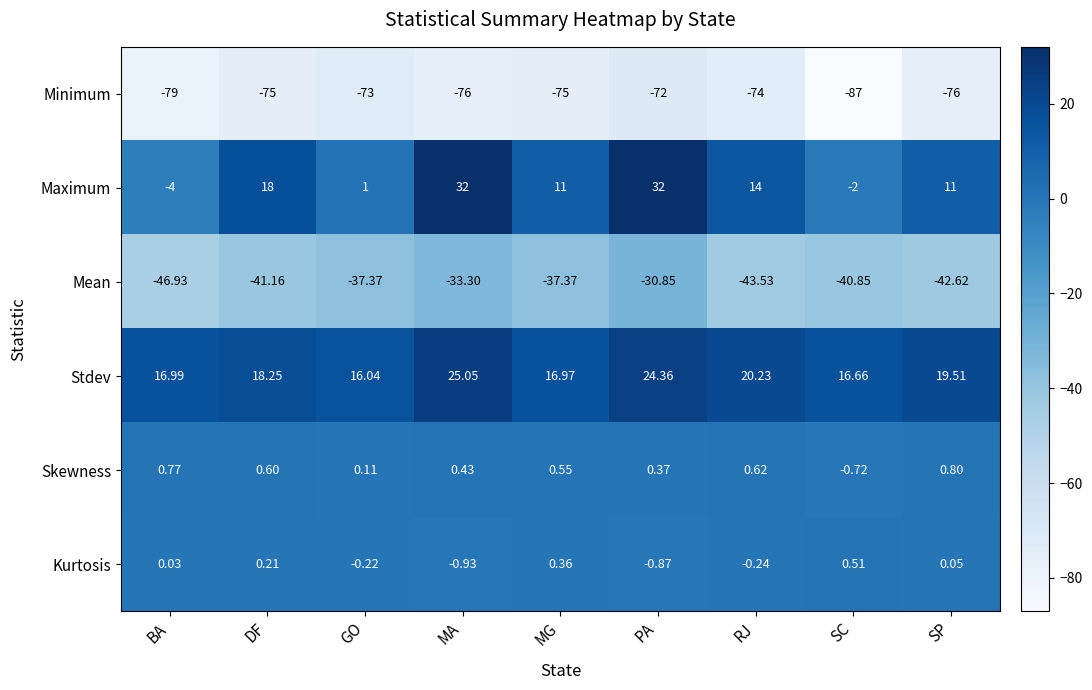

Which series has the largest range (max minus min)?

Maximum